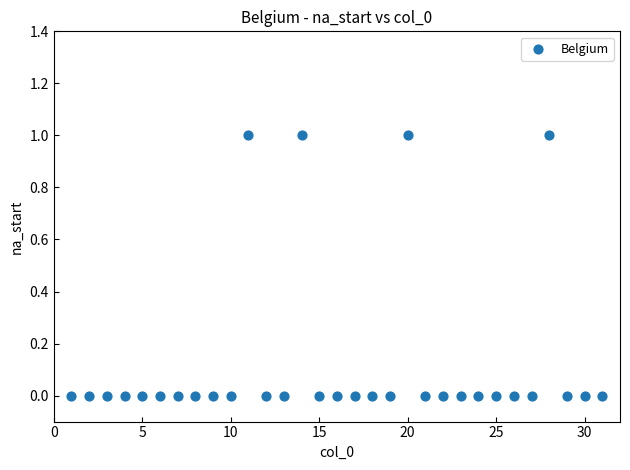

What is the range of X values (max minus min)?

30